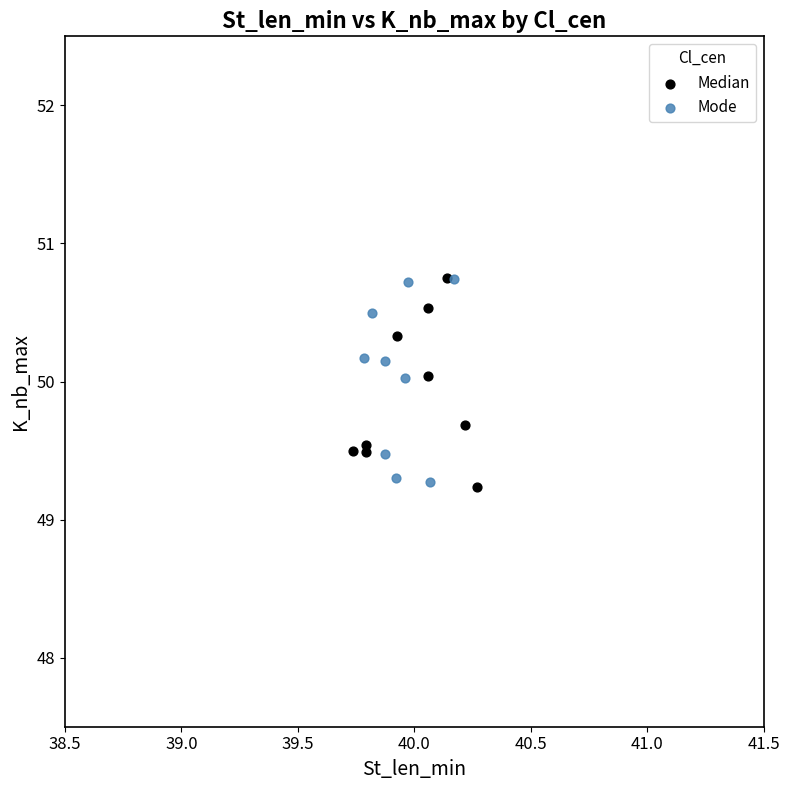

What are all the series names shown in the legend?

Median, Mode